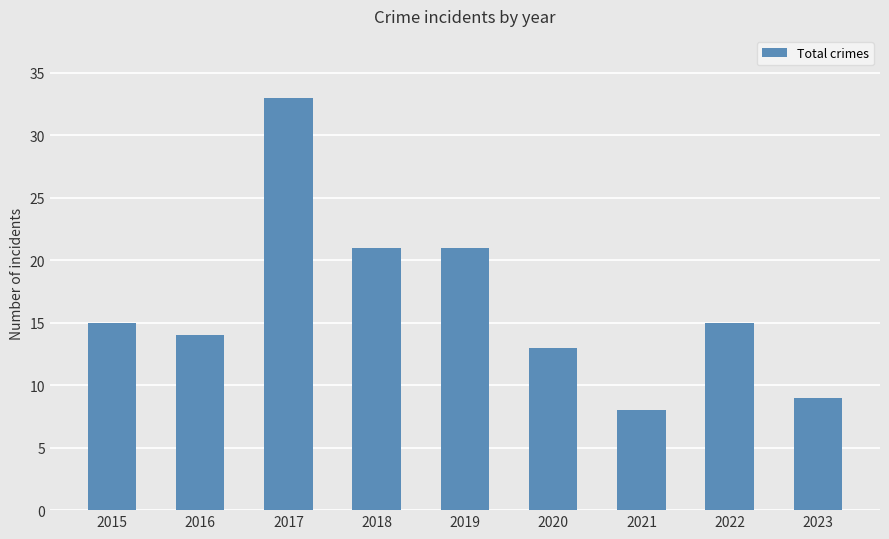

Reading left to right, what are all the values shown in this chart?

2015=15	2016=14	2017=33	2018=21	2019=21	2020=13	2021=8	2022=15	2023=9